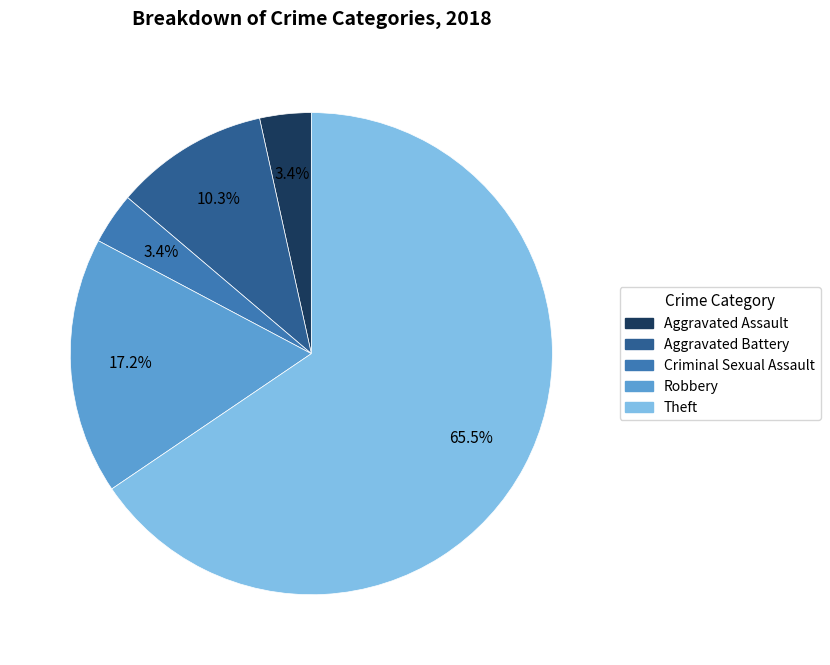

Which category has the biggest portion of the pie?

Theft